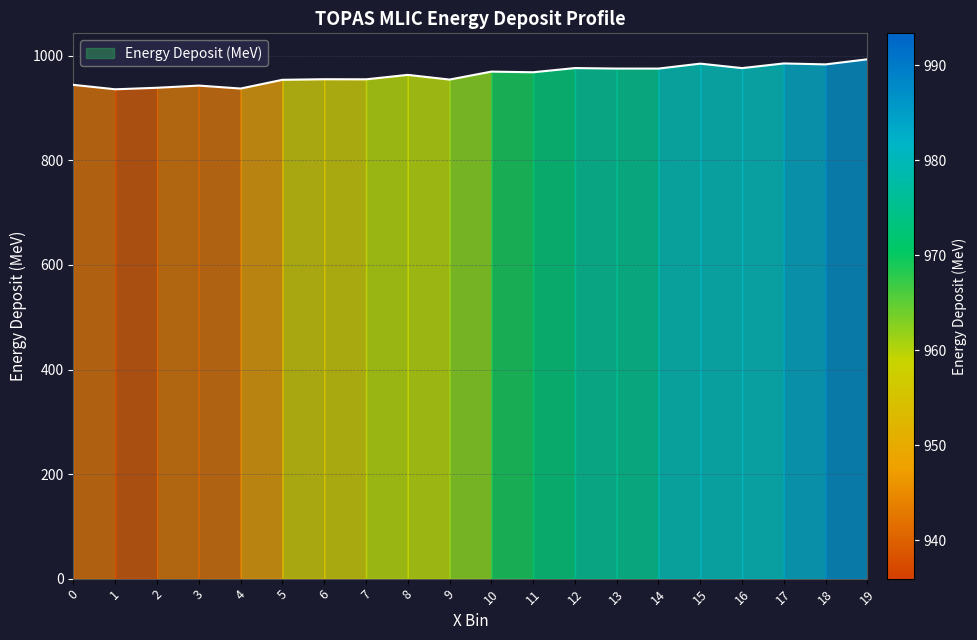

Is it true that the value at 7 is 335.1?

False